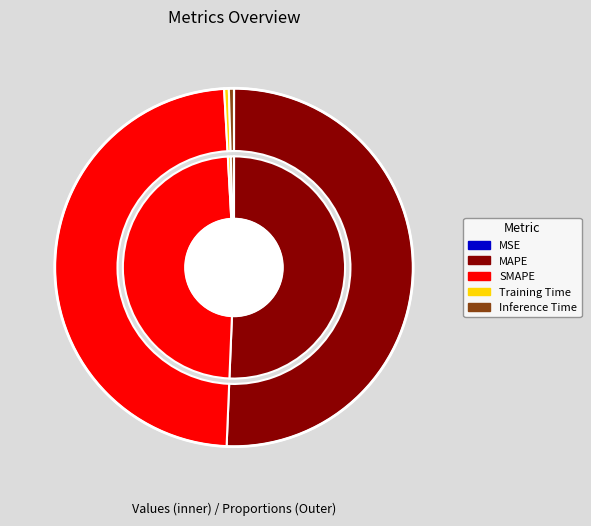

How many slices are in this pie chart?

5